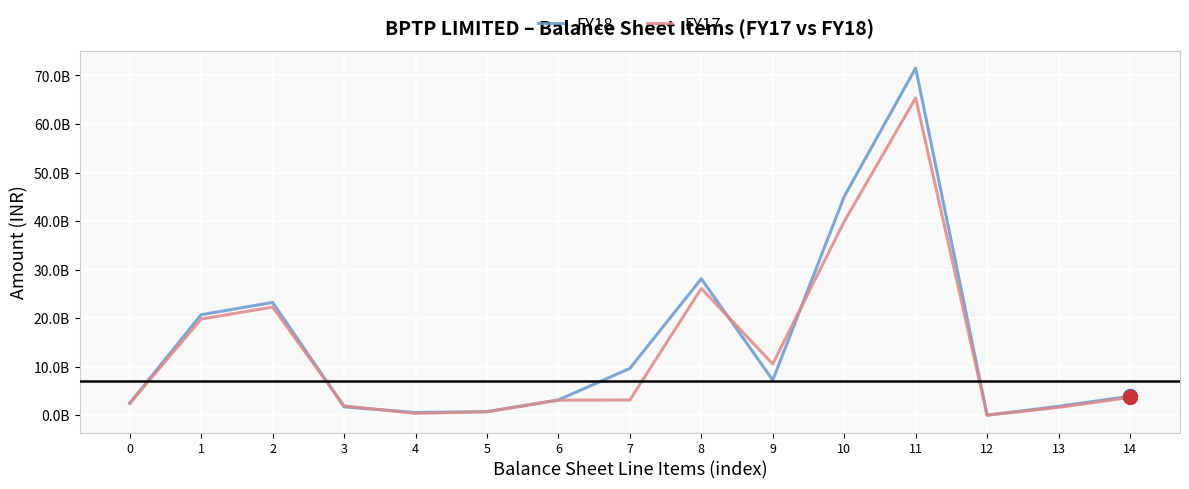

Is this an area chart (filled region under the line)?

No